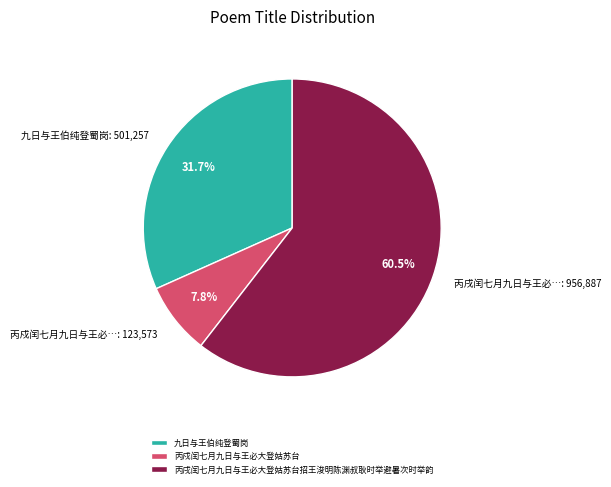

Which has a higher value, 丙戍闰七月九日与王必大登姑苏台 or 九日与王伯纯登蜀岗?

九日与王伯纯登蜀岗